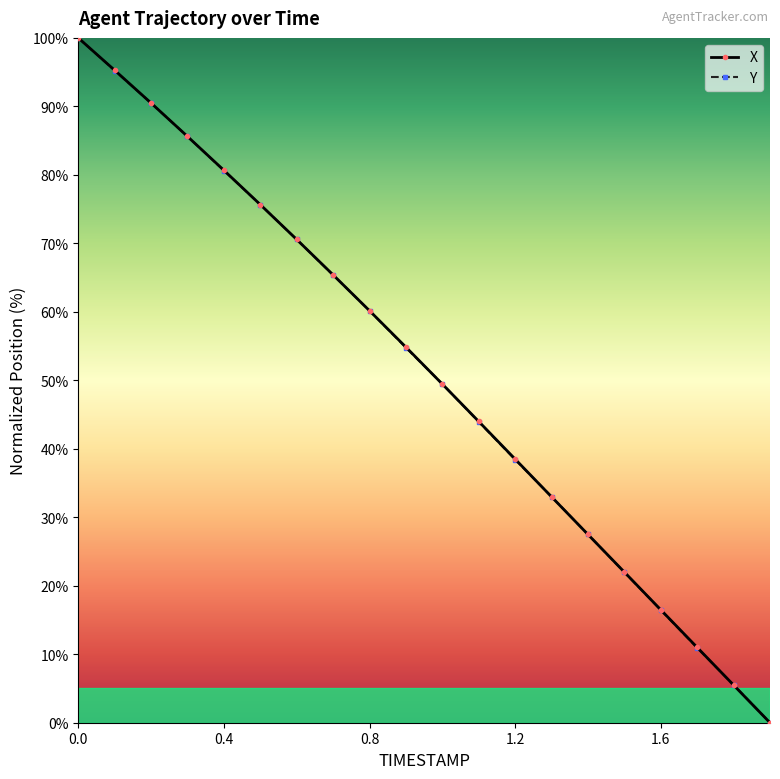

How many values in the X series are below 54?

10